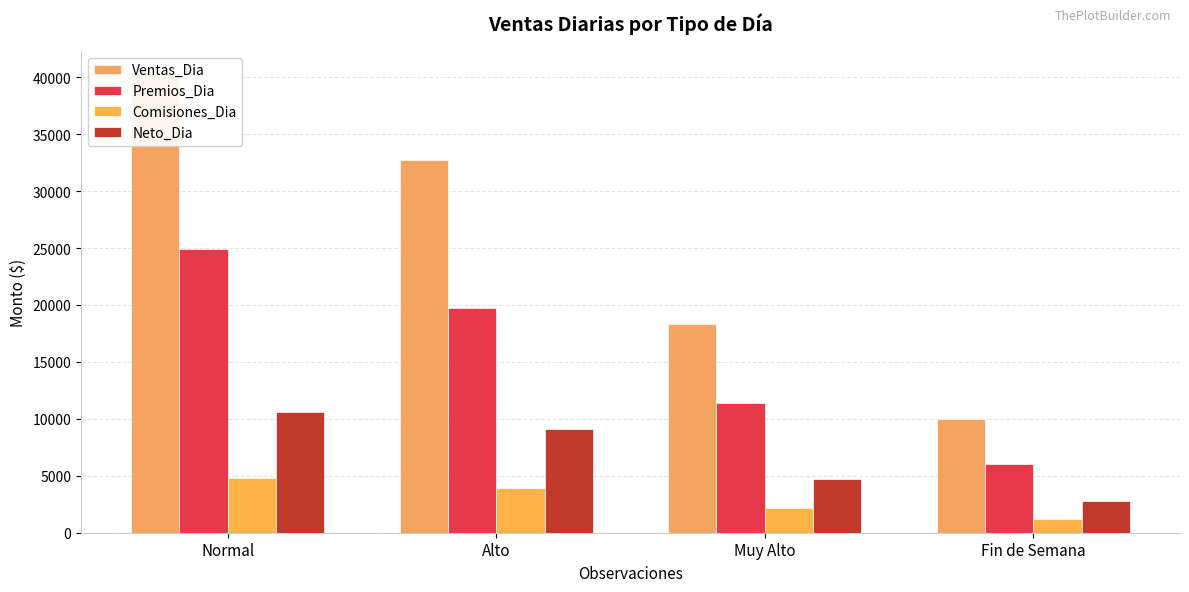

What is the value of the Comisiones_Dia bar at the 4th from the left?

1200